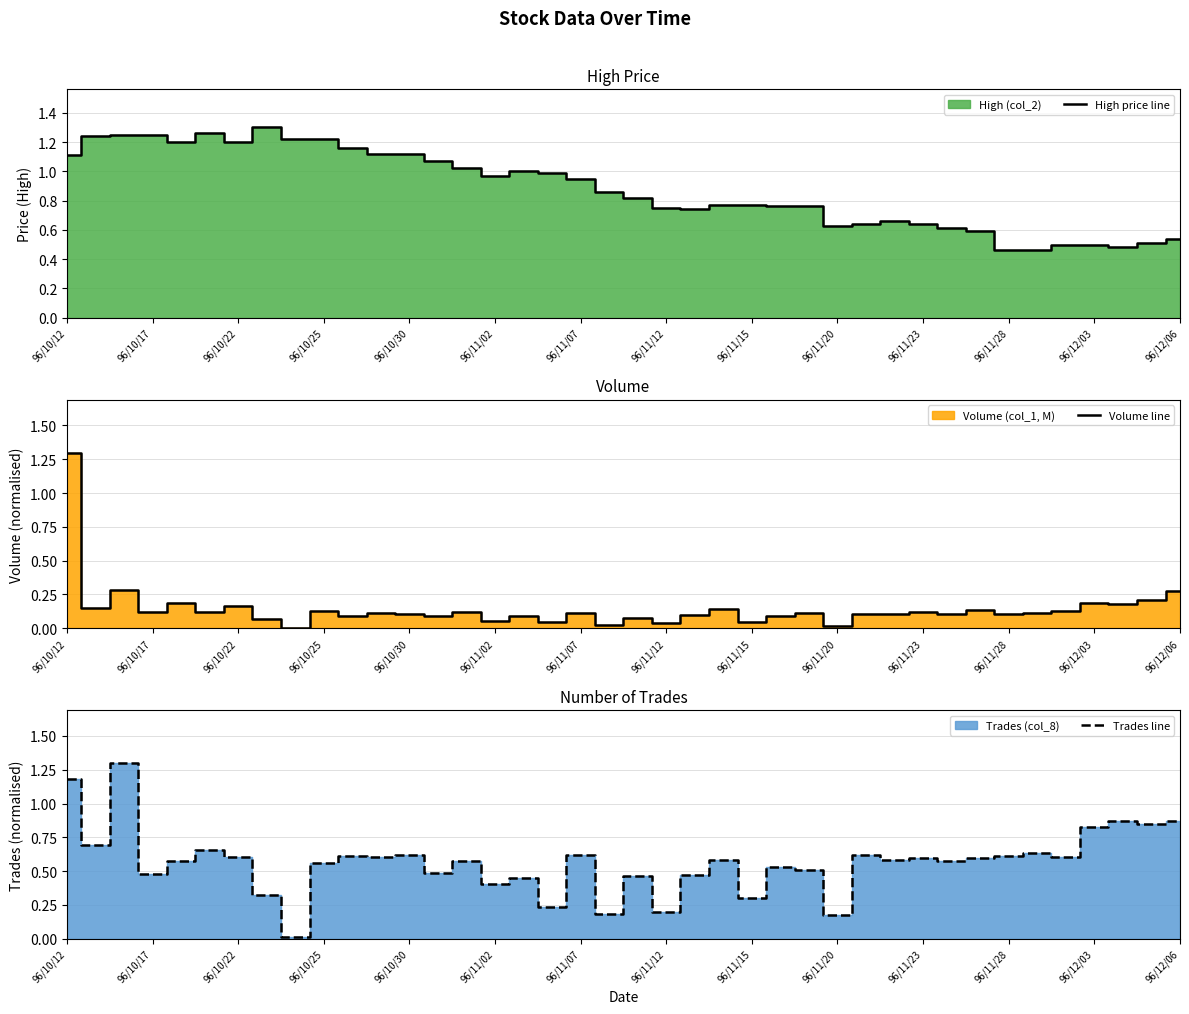

What is the difference between the maximum and second lowest values in the High price line series?

0.8